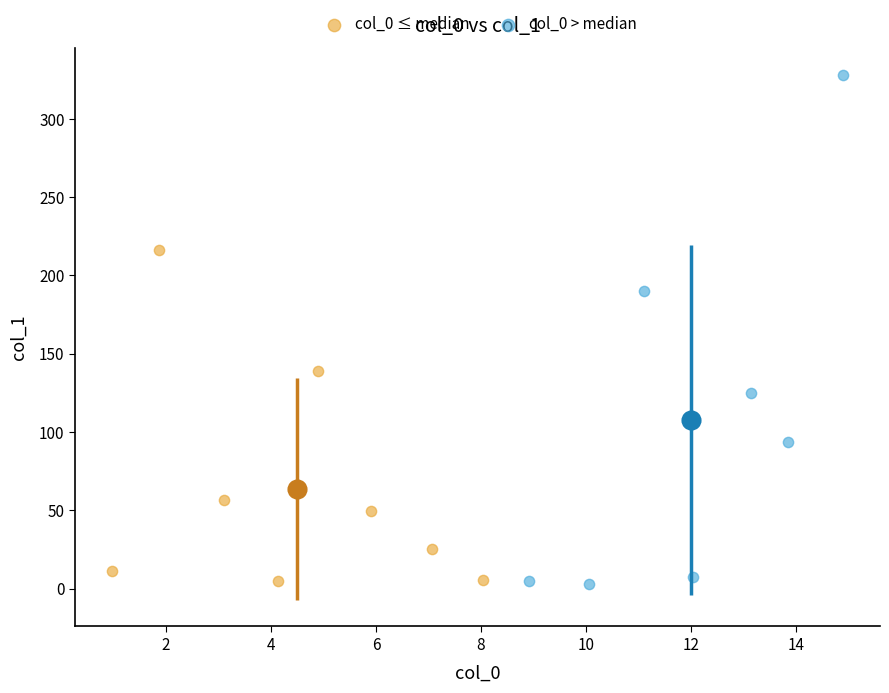

Which series reaches the maximum Y coordinate?

col_0 > median